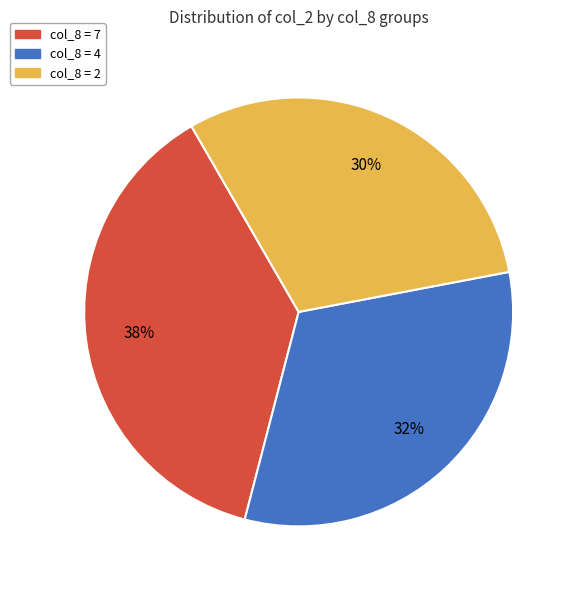

Do col_8 = 7 and col_8 = 4 together represent more than half of the pie?

Yes